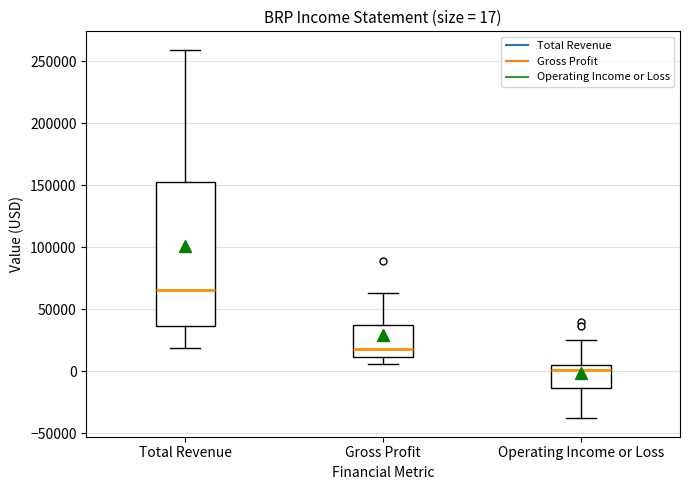

Which box's median line is the highest?

Total Revenue